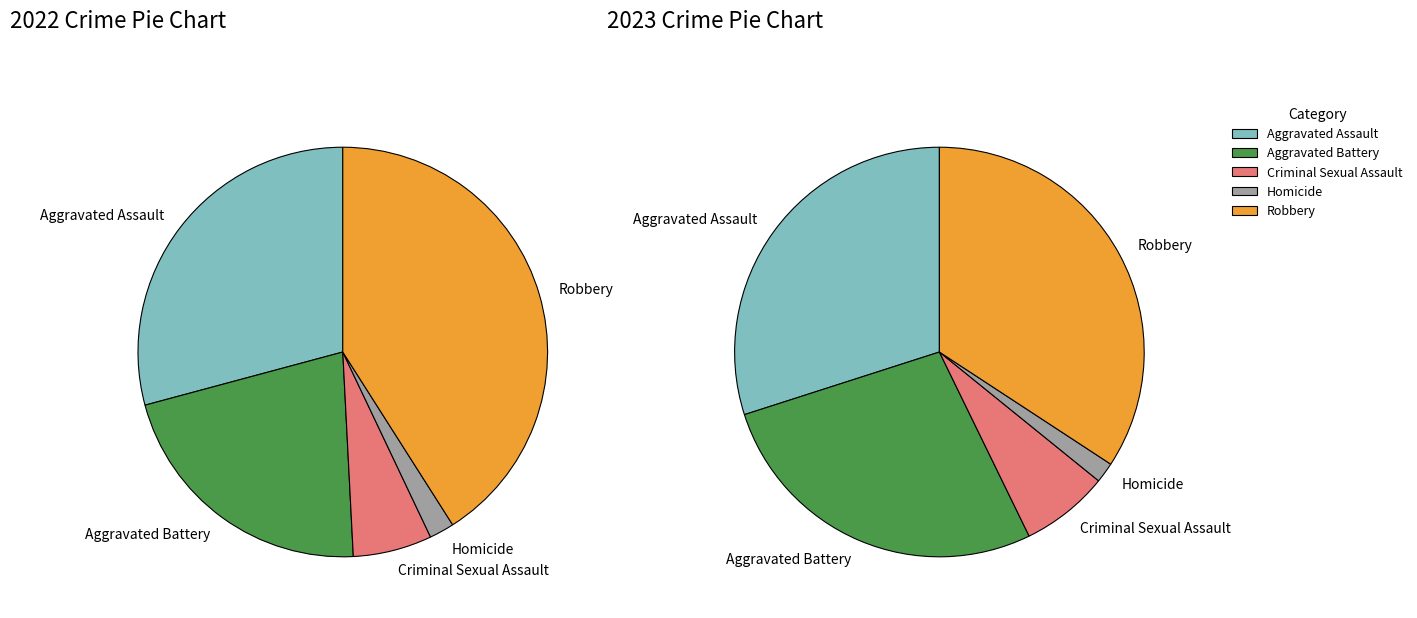

To the nearest percent, what is the combined percentage of Homicide and Robbery?

36%